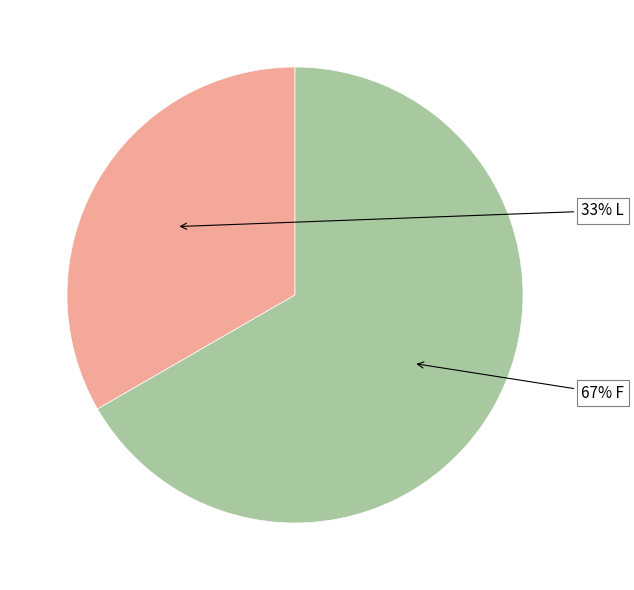

Is there any slice that represents more than half of the pie?

Yes